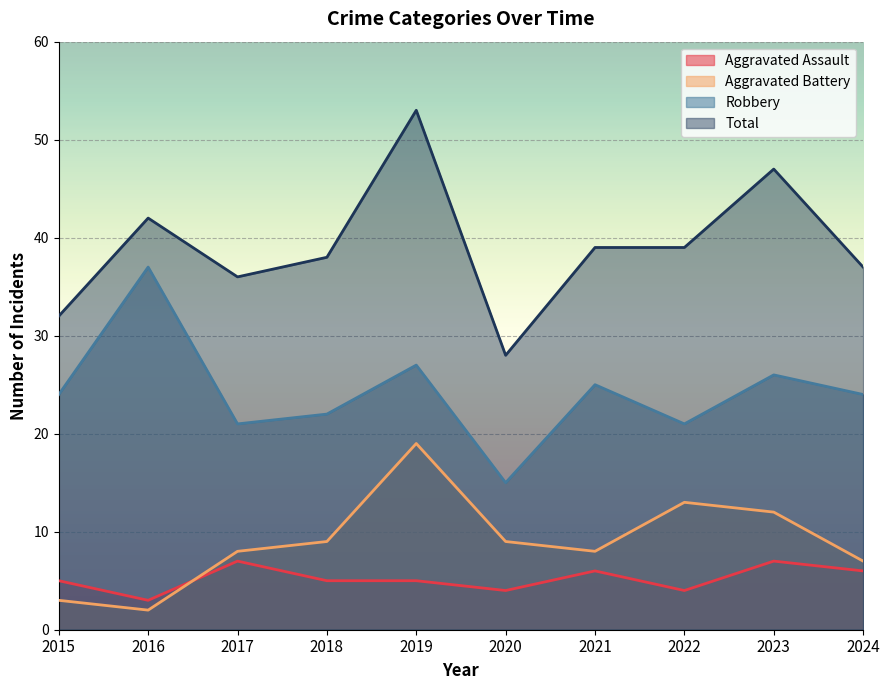

The value of Aggravated Battery at 2024 is 2. True or false?

False